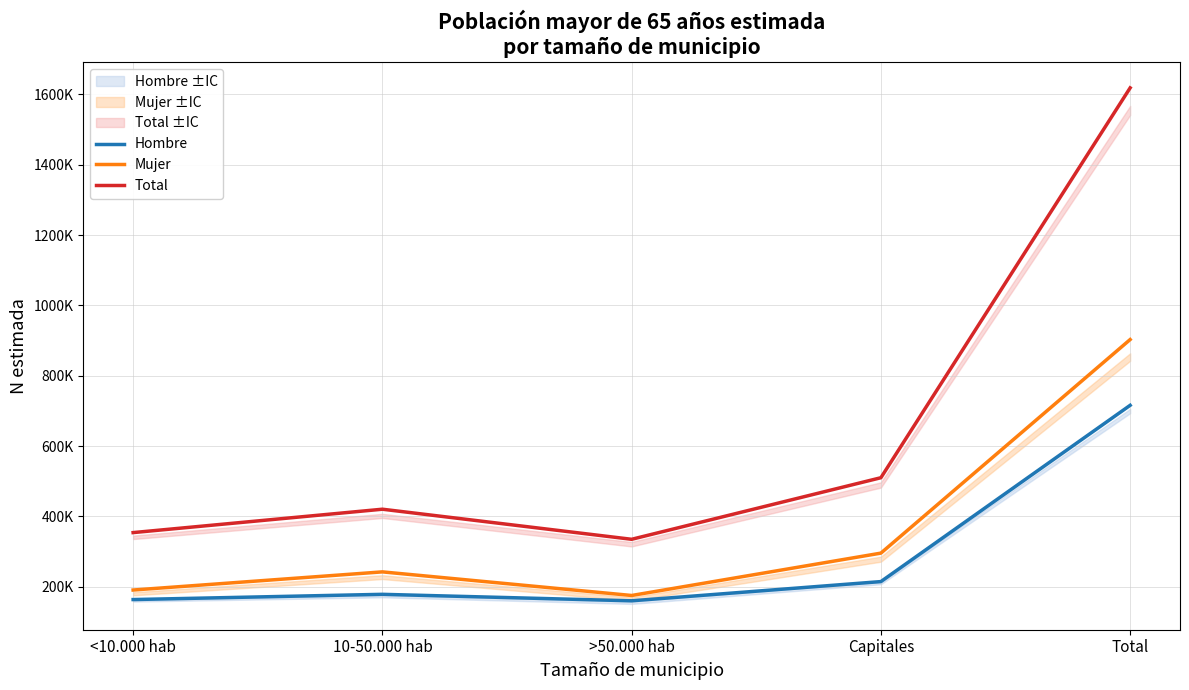

Reading right to left, list all the values displayed in this chart.

Hombre: 715738	214436	159785	178204	163314
Mujer: 902740	295366	174909	242040	190426
Total: 1618478	509801	334694	420243	353740